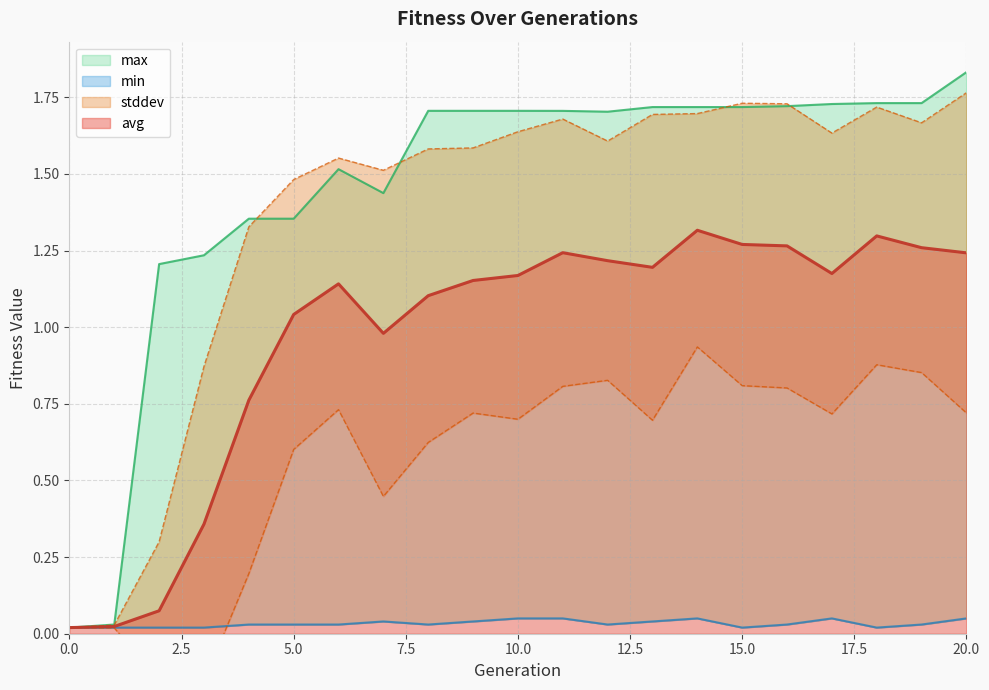

At which category does the chart reach its peak across all series?

20